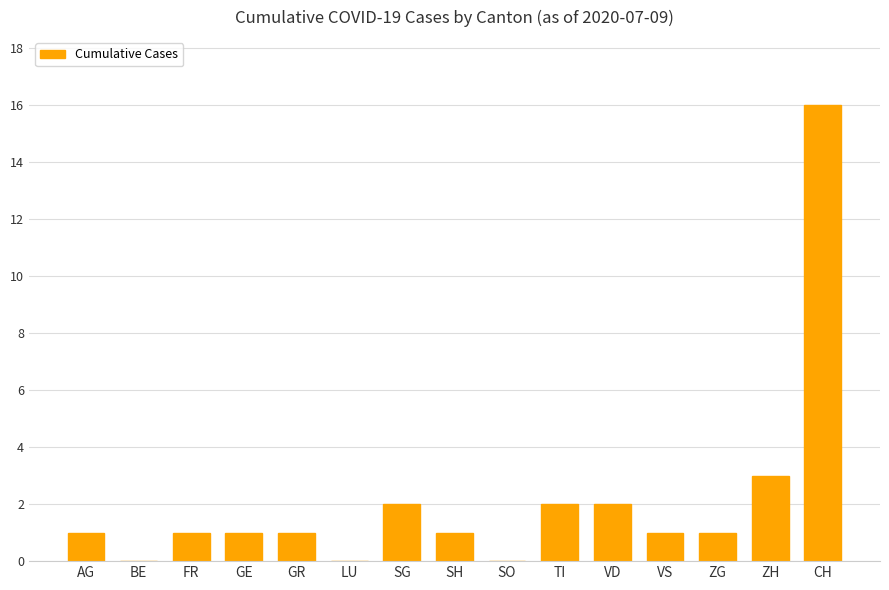

What is the average value?

2